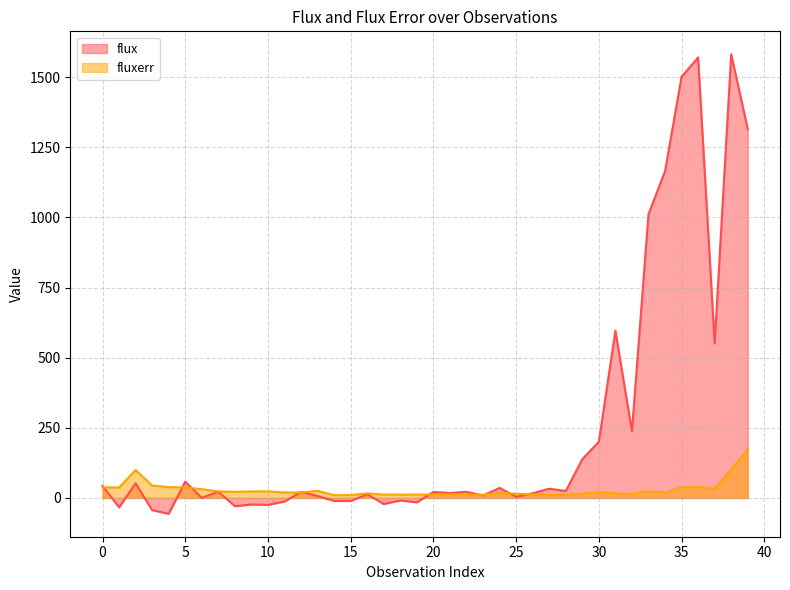

How many categories are shown in the chart?

40